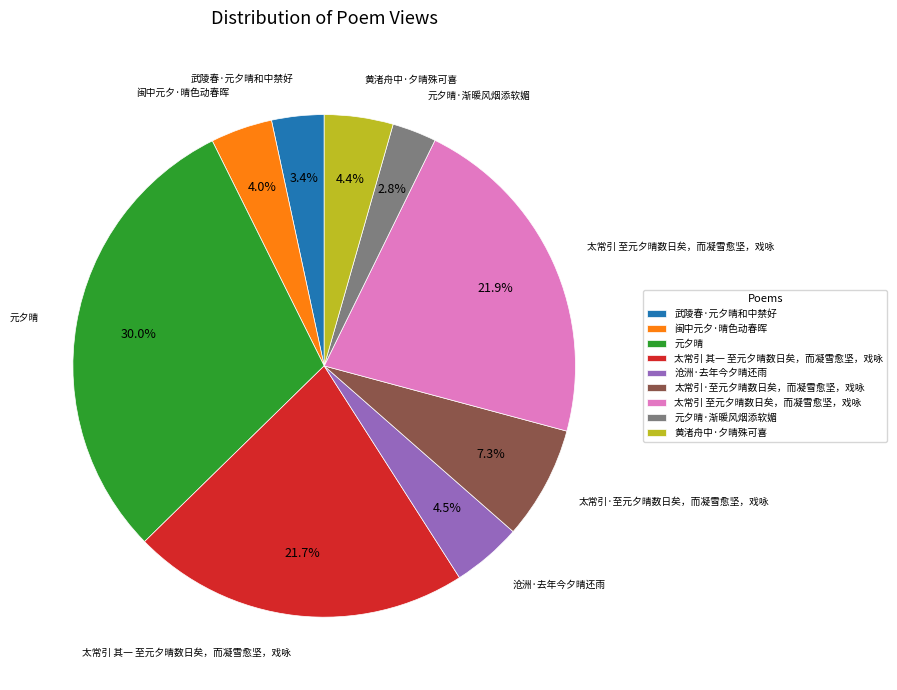

To the nearest percent, what portion does 太常引 其一 至元夕晴数日矣，而凝雪愈坚，戏咏 represent?

22%